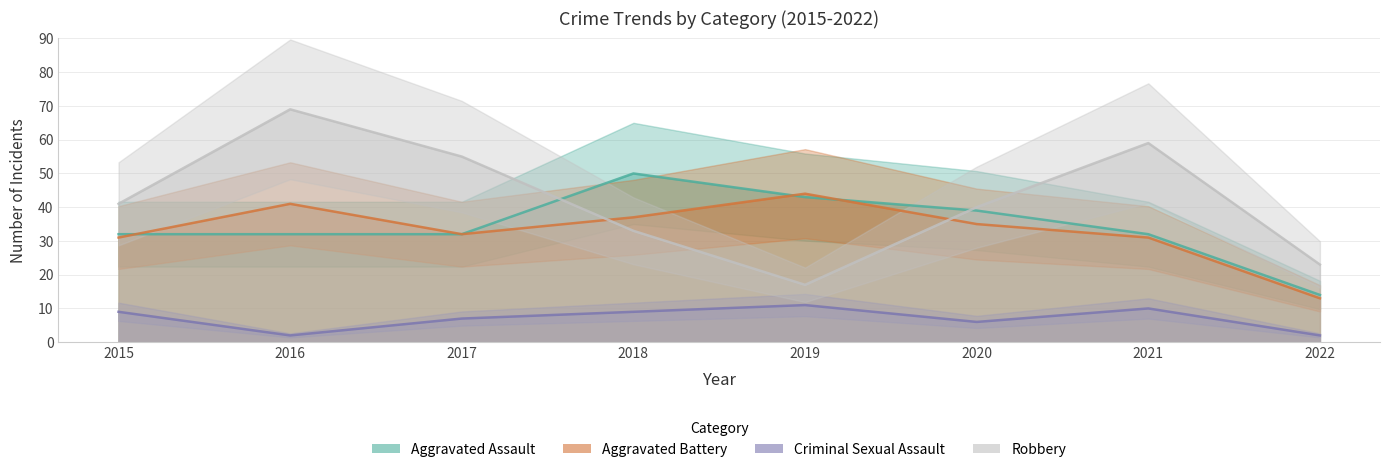

What is the lowest value of the Robbery series?

17